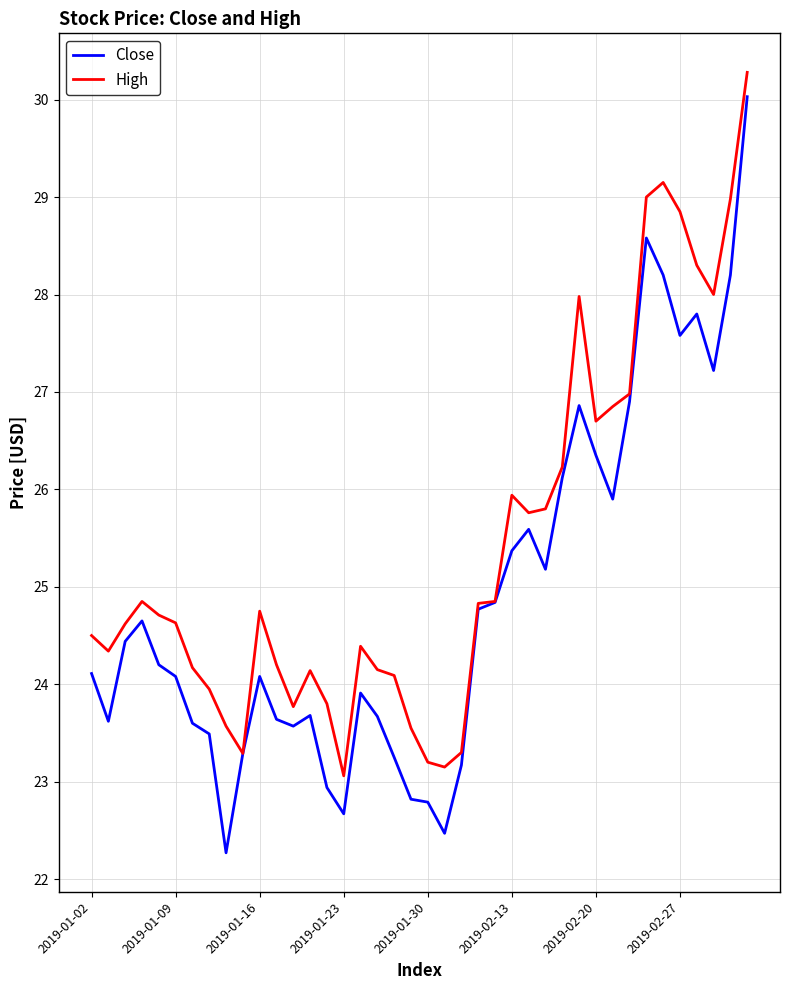

In Close, how many points are lower than both neighbors (excluding endpoints)?

9